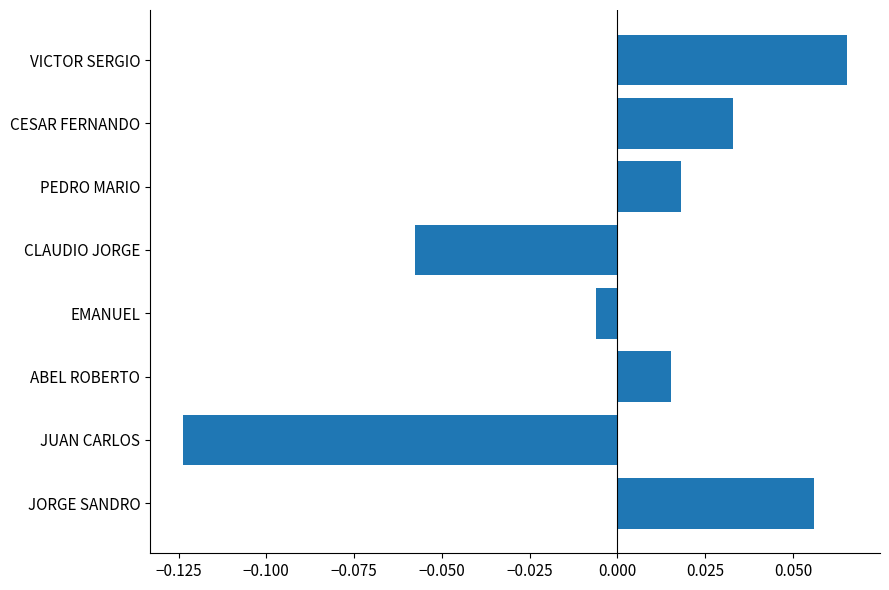

How many categories are shown in the chart?

8